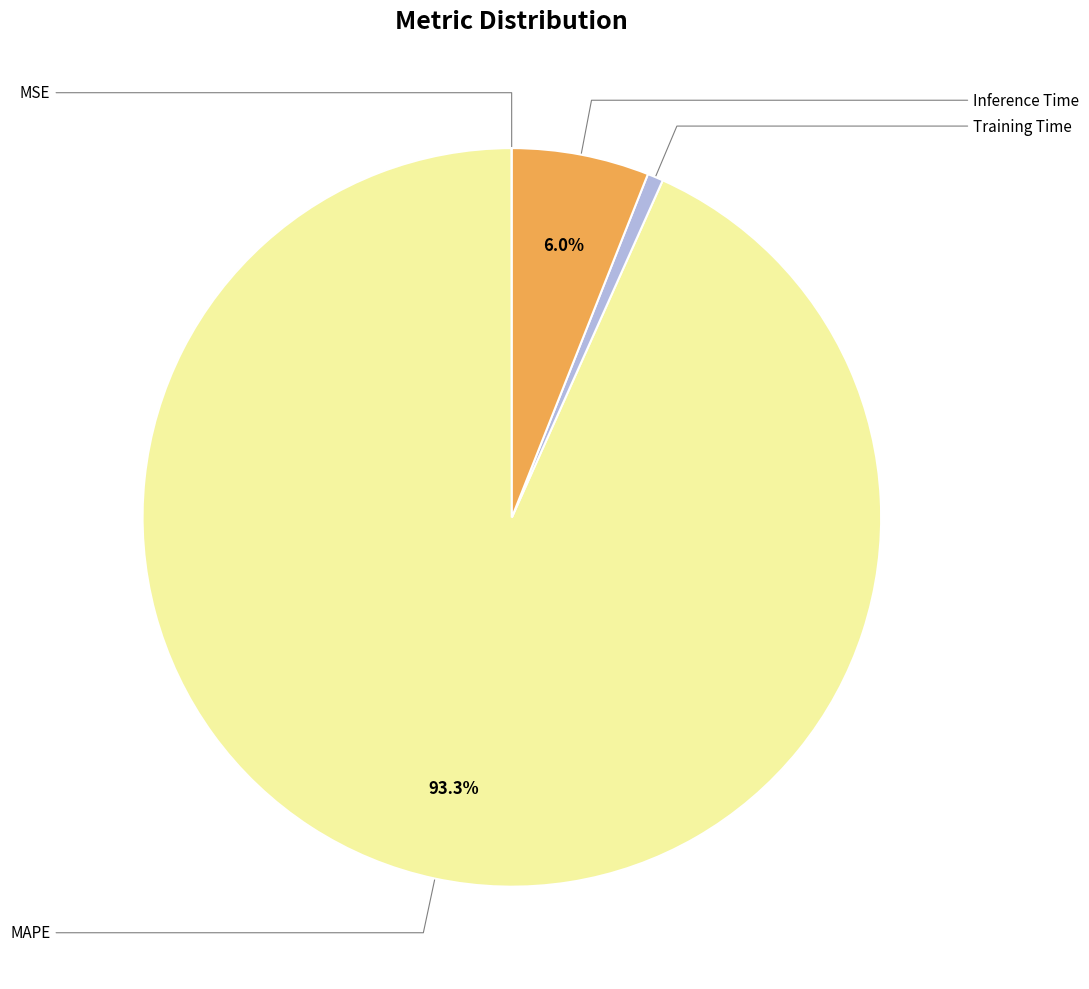

Is there a majority slice in this chart?

Yes